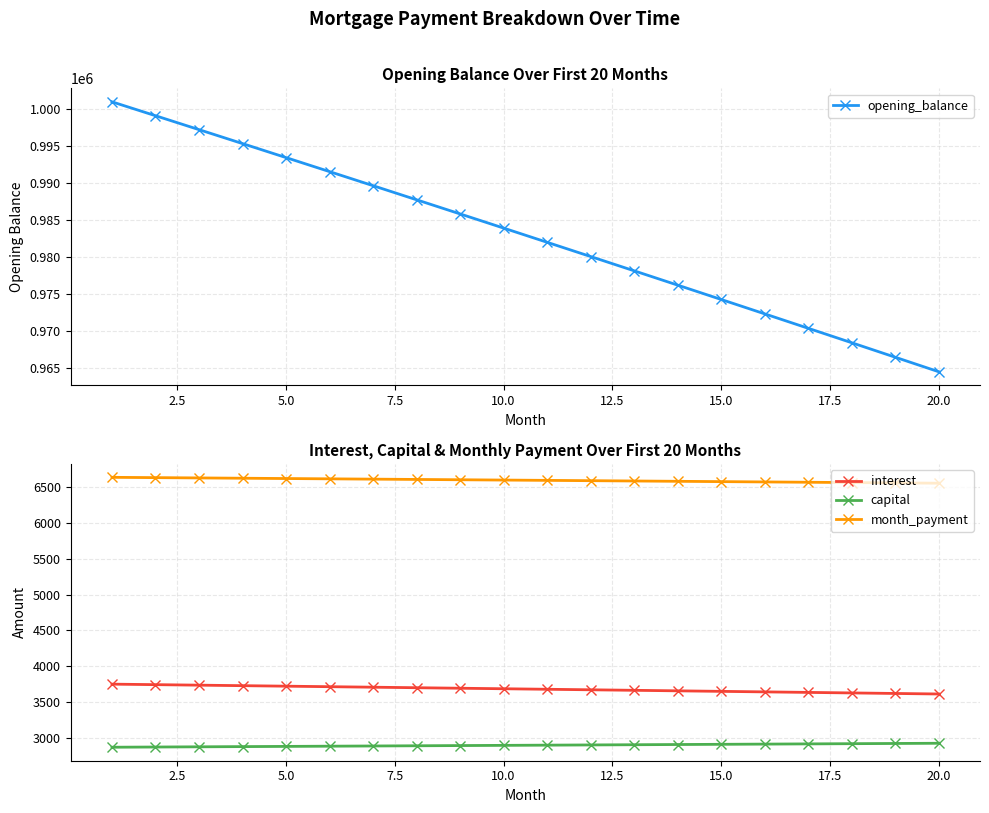

Rank the series by their maximum value, from lowest to highest.

capital, interest, month_payment, opening_balance